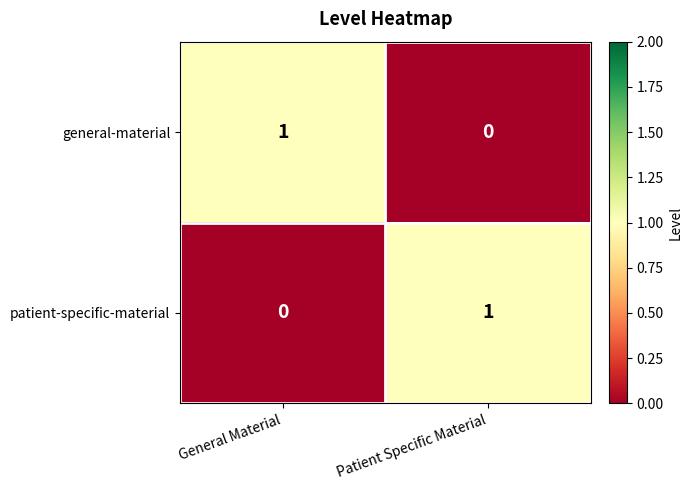

Which category has the lowest value in the general-material series?

Patient Specific Material